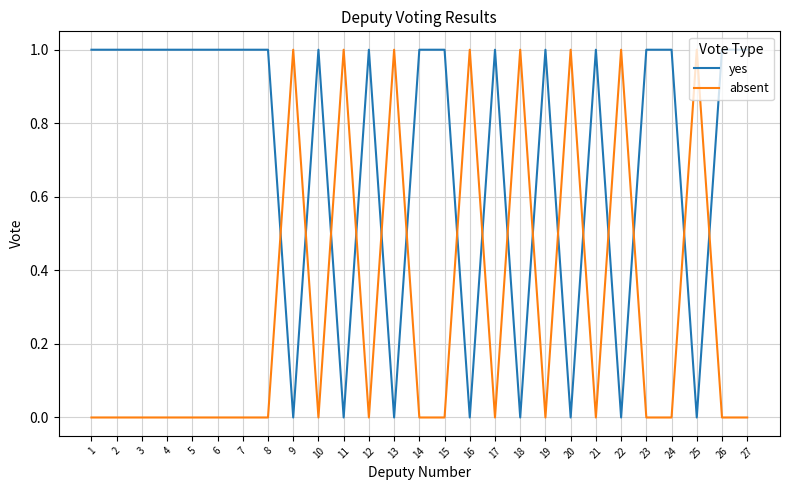

Does the chart have visible grid lines?

Yes